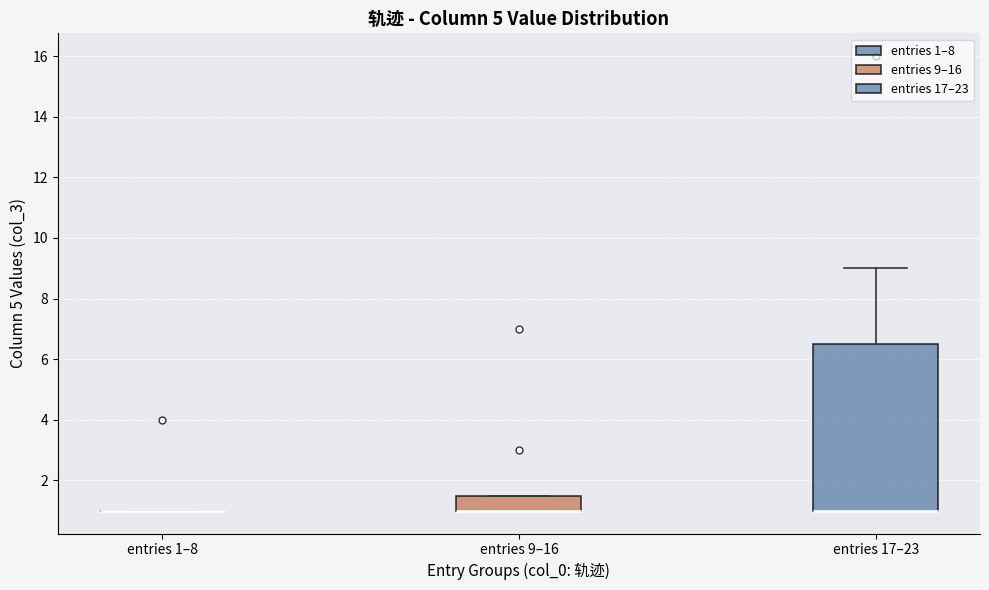

Reading left to right, transcribe this box plot: for each box, give where its median line is, the range the box spans, and where its two whiskers end, as read against the y-axis. The values are not printed on the chart, so give them approximately, as read against the axis.

entries 1–8: box collapsed to a line at 1.0, whiskers 1.0 to 1.0
entries 9–16: median 1.0 (drawn on the box's lower edge), box 1.0 to 1.6, whiskers 1.0 to 1.6
entries 17–23: median 1.0 (drawn on the box's lower edge), box 1.0 to 6.6, whiskers 1.0 to 9.0